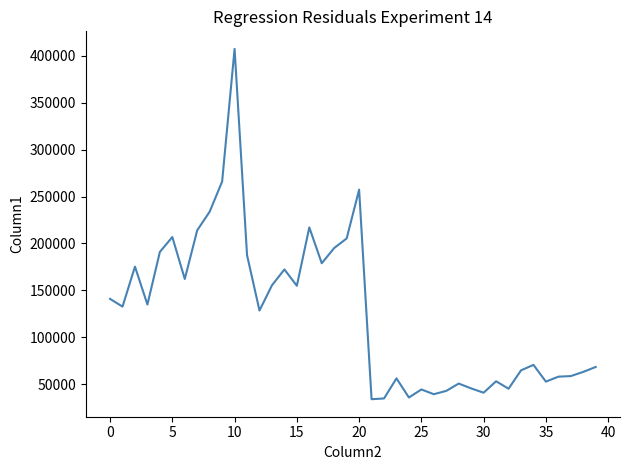

What is the greatest value displayed?

407433.3